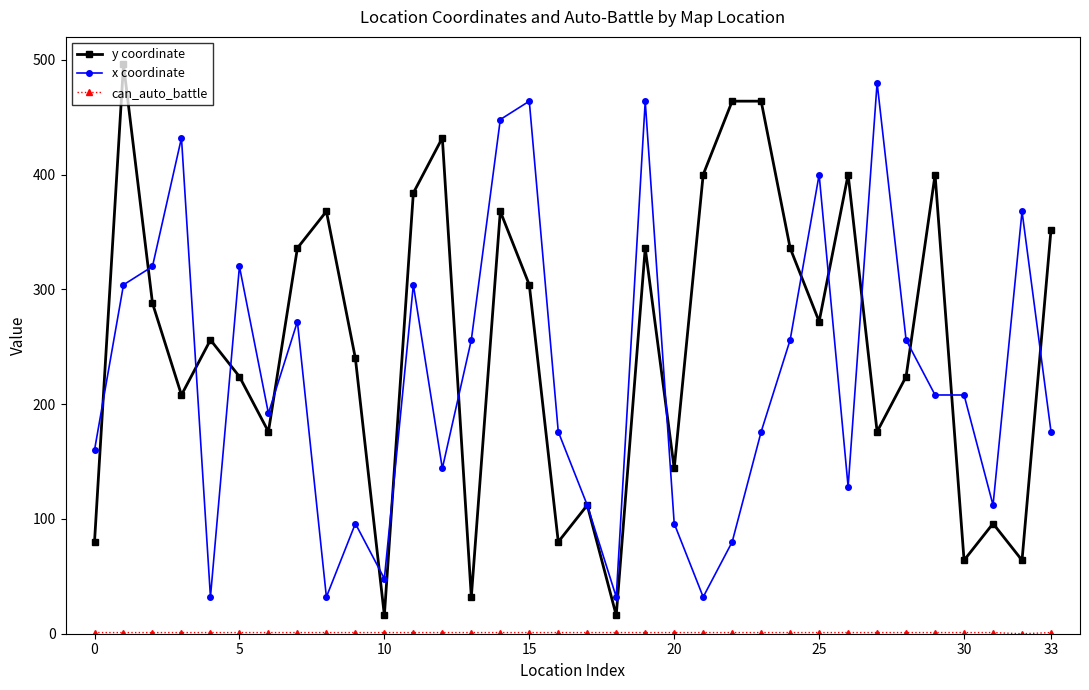

Which series has the largest total across all categories?

y coordinate